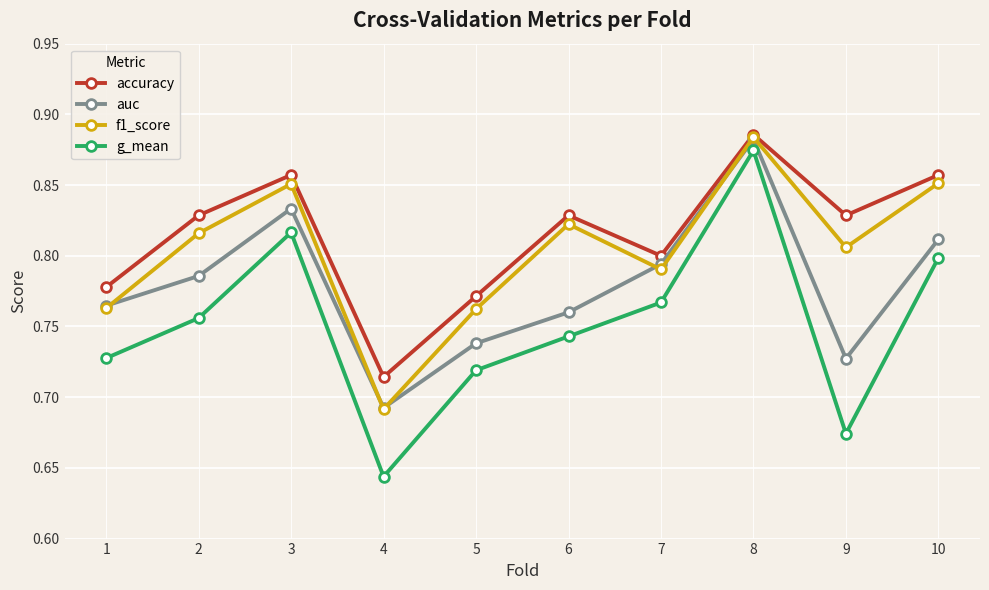

List the labels in order of g_mean value, smallest first.

4, 9, 5, 1, 6, 2, 7, 10, 3, 8